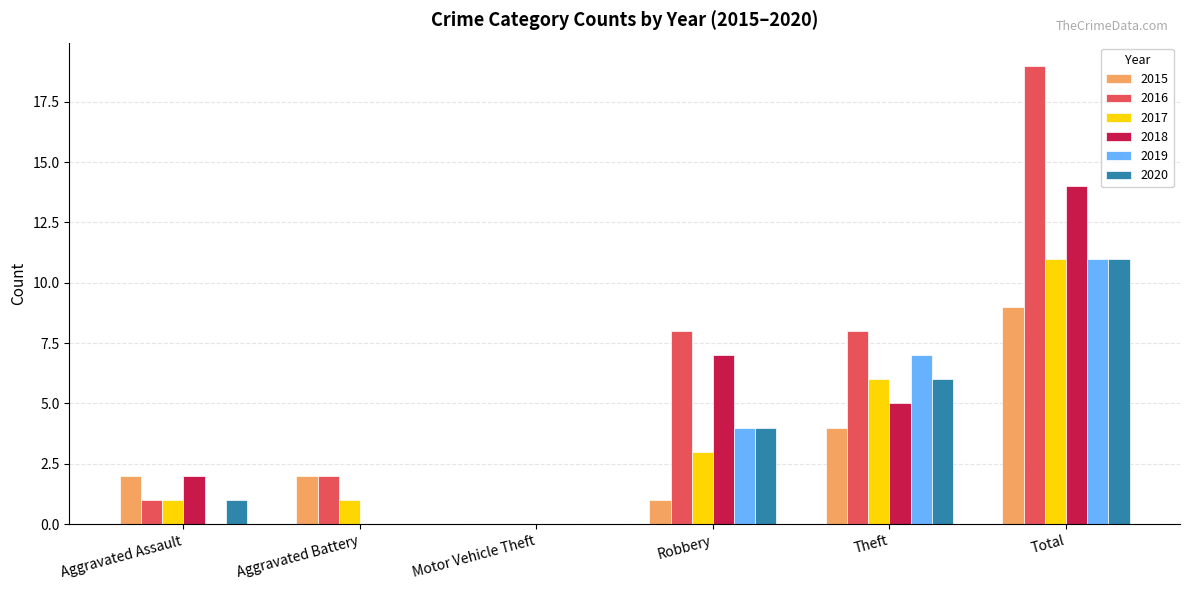

Is the value of 2018 at Total greater than the value of 2019 at Motor Vehicle Theft?

Yes